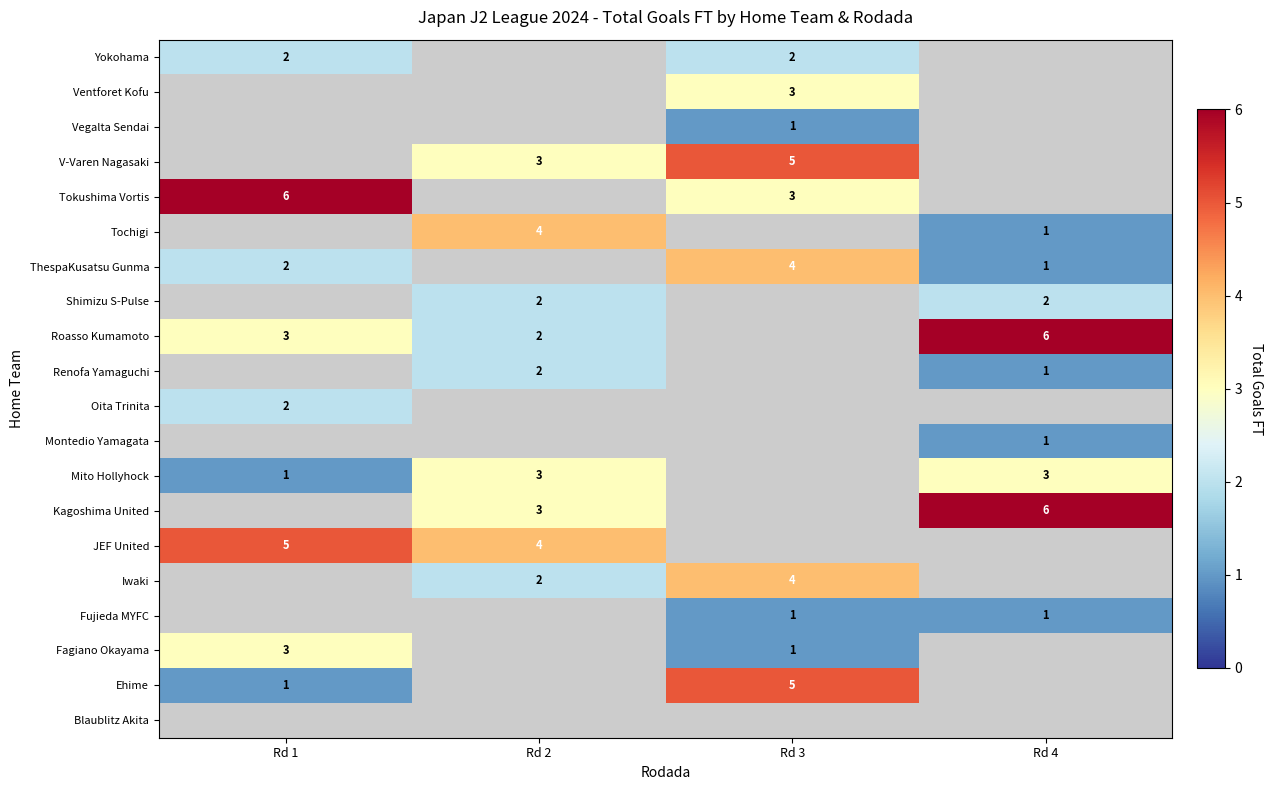

Count the number of data series in this chart.

20